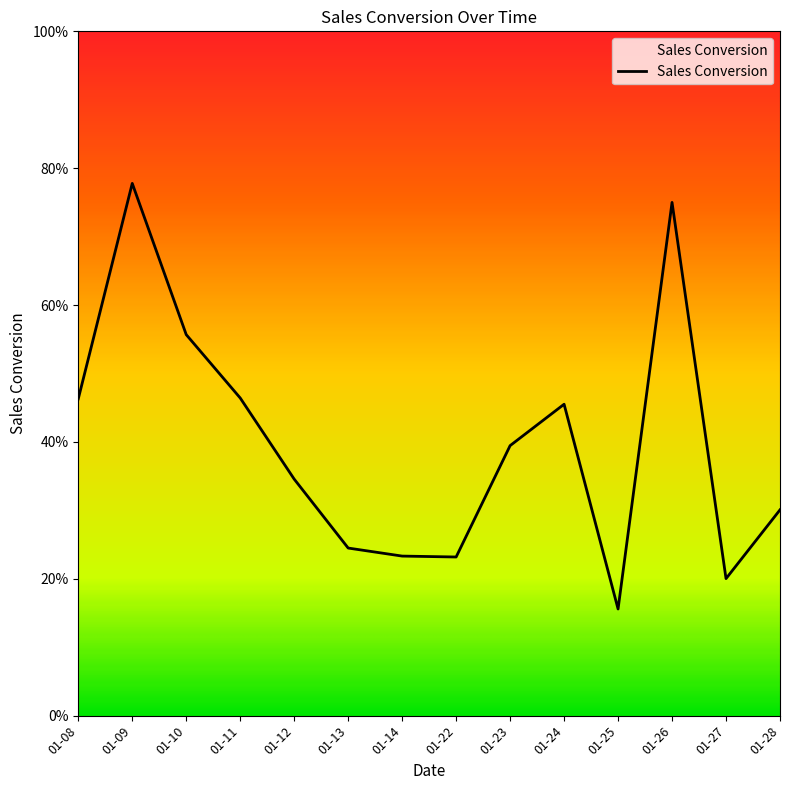

What is the value of the 7th point from the left?

0.2